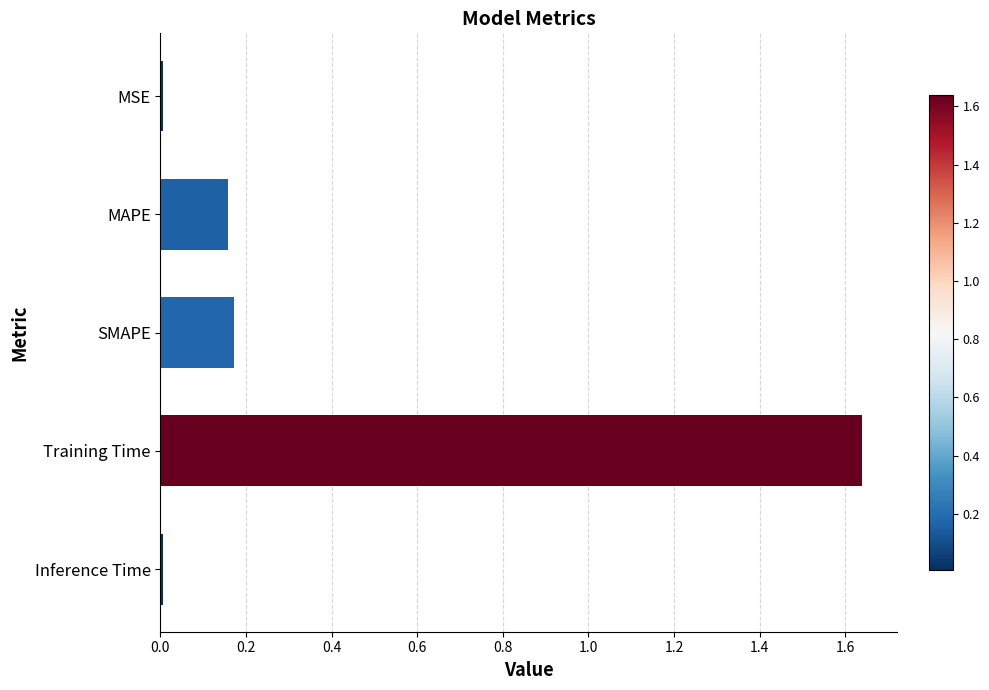

Which label corresponds to the largest value in the chart?

Training Time